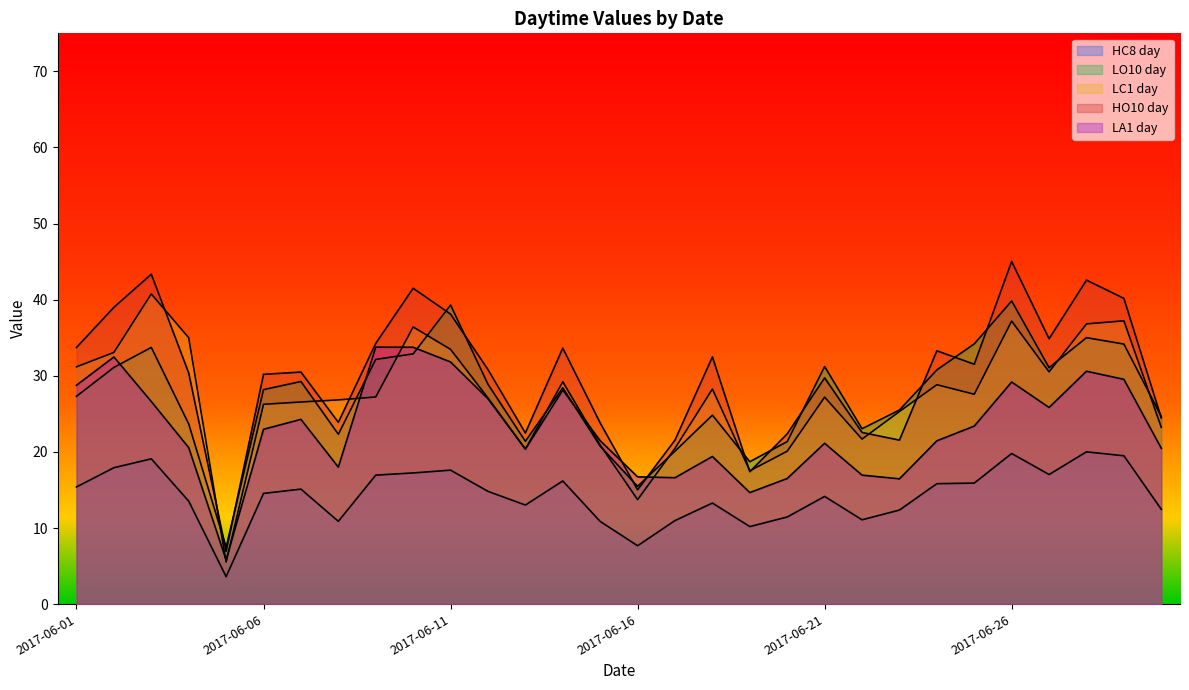

Between 2017-06-05 and 2017-06-01, which is larger?

2017-06-01